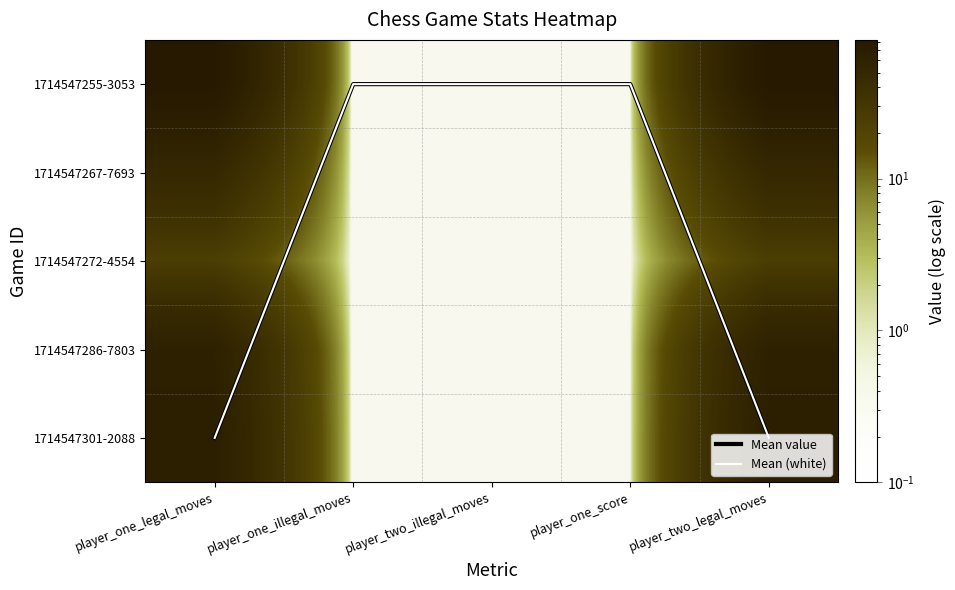

List the series in order of their peak value, highest first.

1714547255-3053, 1714547301-2088, 1714547286-7803, 1714547267-7693, 1714547272-4554, Mean value, Mean (white)